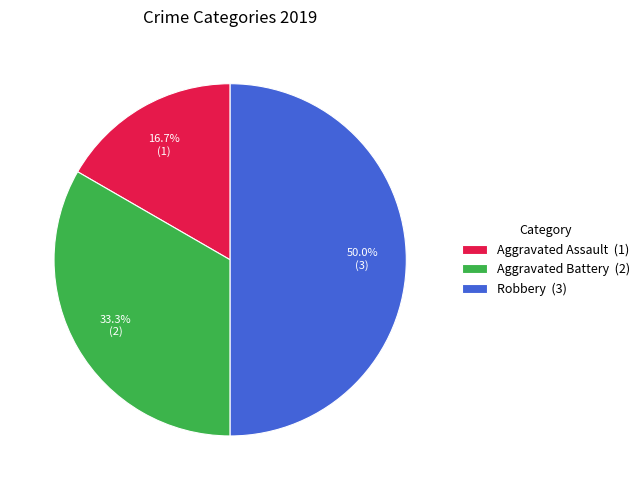

What portion of the pie excludes Aggravated Battery?

66.7%